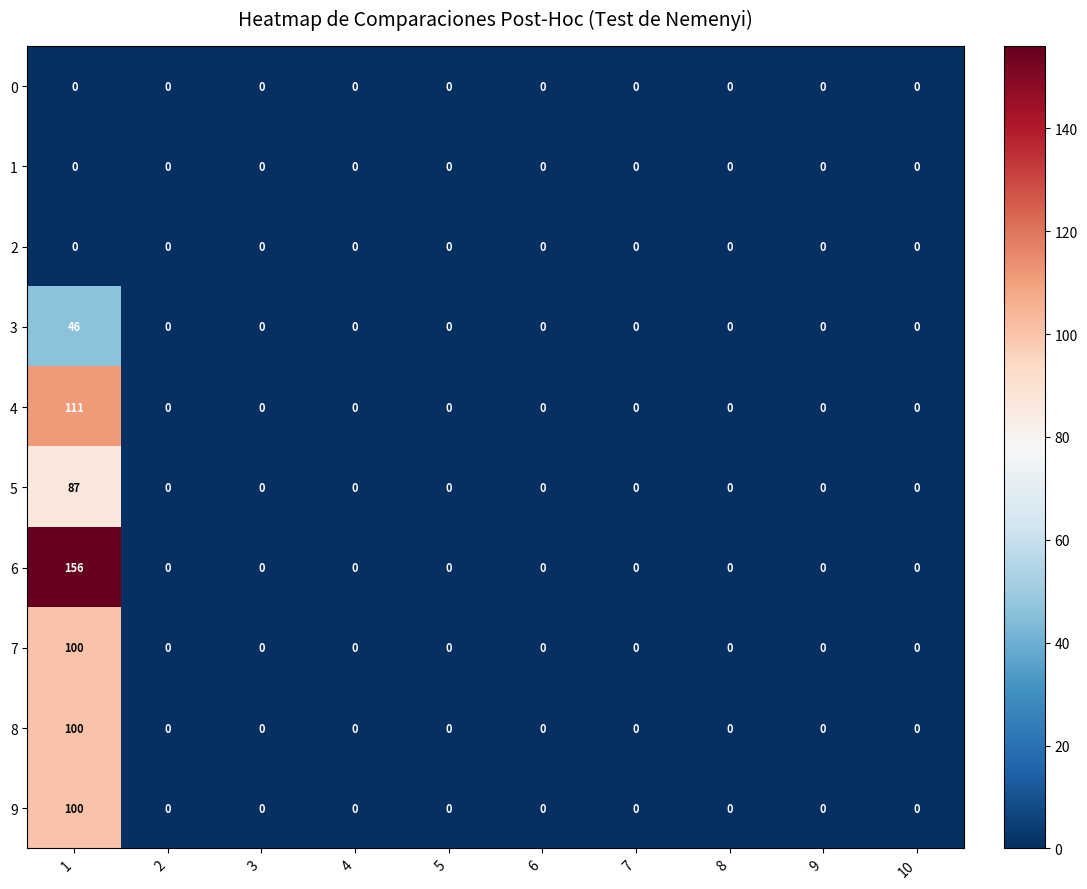

What is the sum of all 8 values?

100